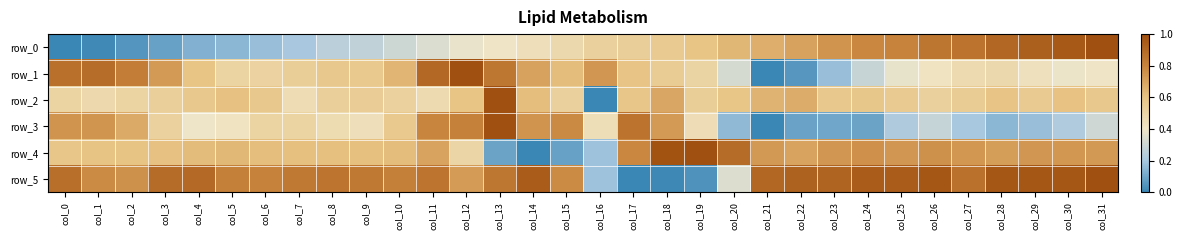

Is it true that row_4 equals 0.6 at col_9?

True